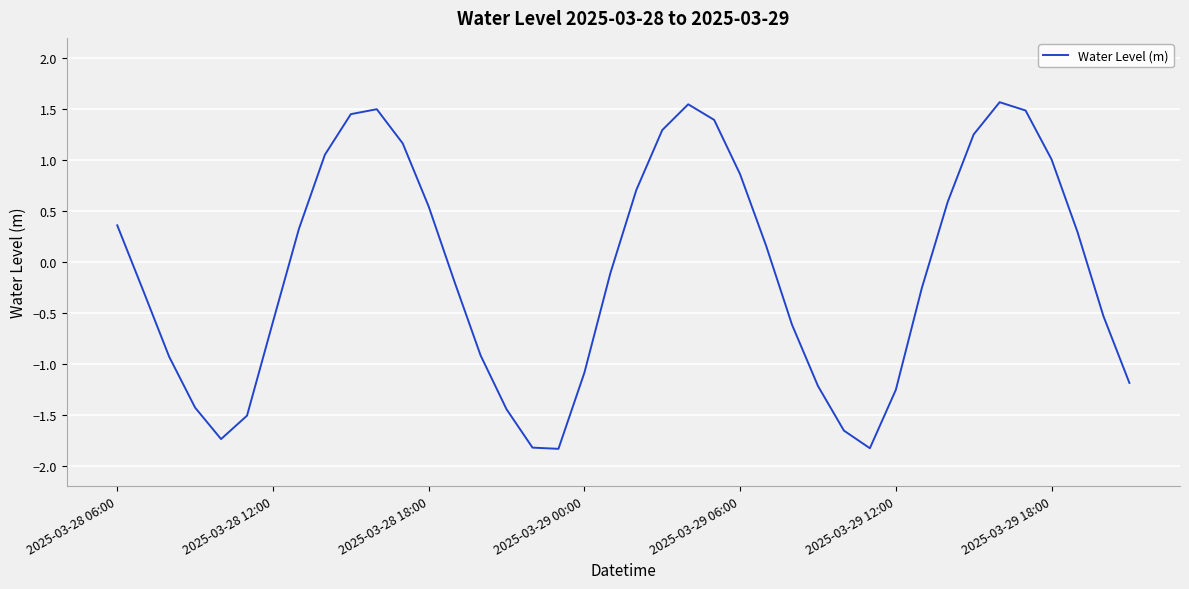

What is the difference between the maximum and minimum values?

3.4